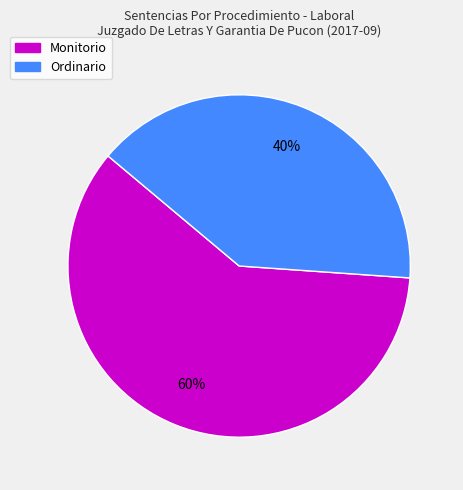

To the nearest percent, what percentage of the pie is Ordinario?

40%